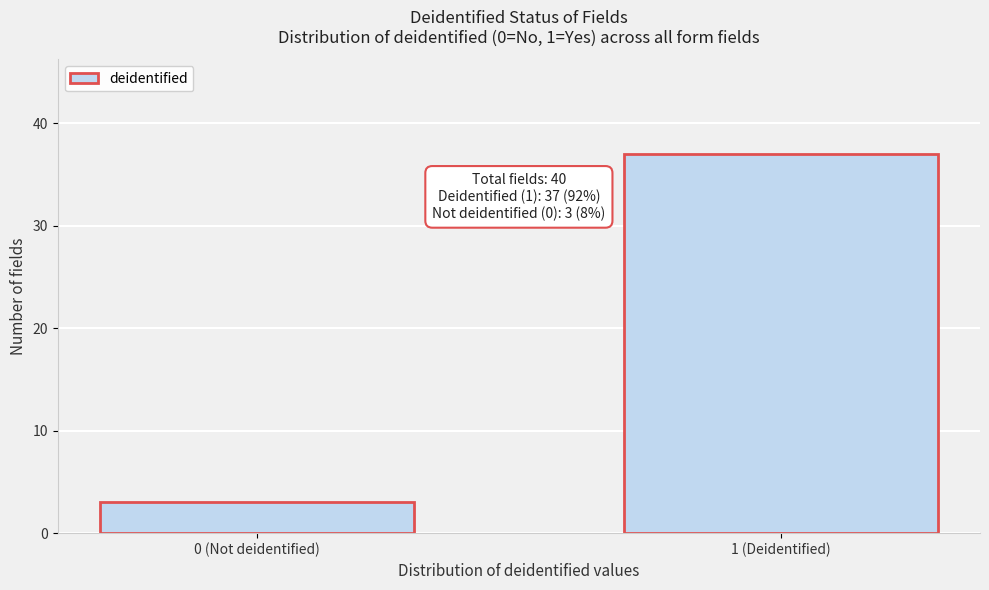

Reading right to left, list all the values displayed in this chart.

1 (Deidentified)=37	0 (Not deidentified)=3